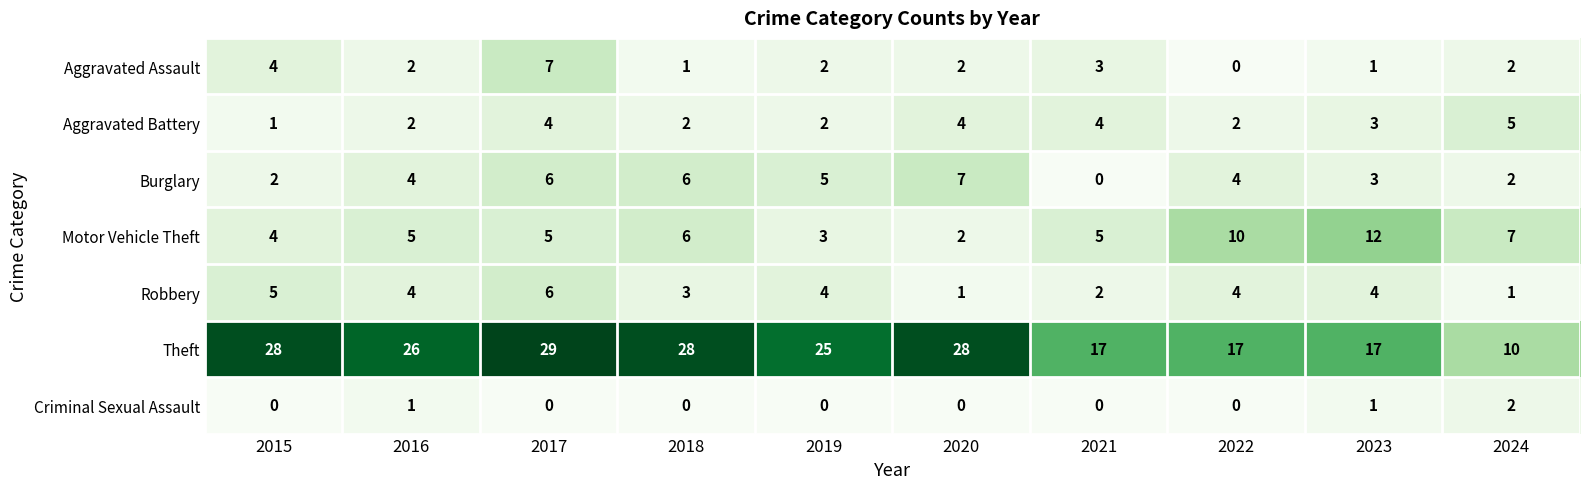

Which category has the highest value across all series?

2017